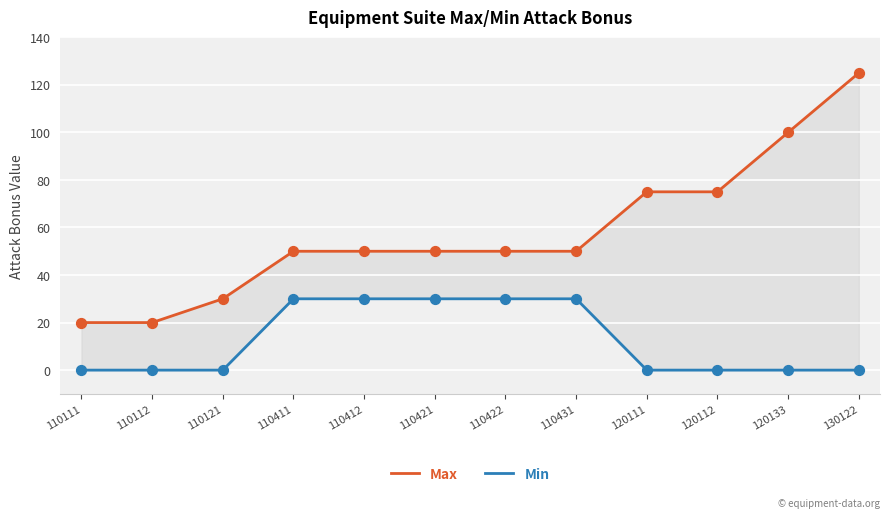

At how many categories does at least one series exceed 53?

4